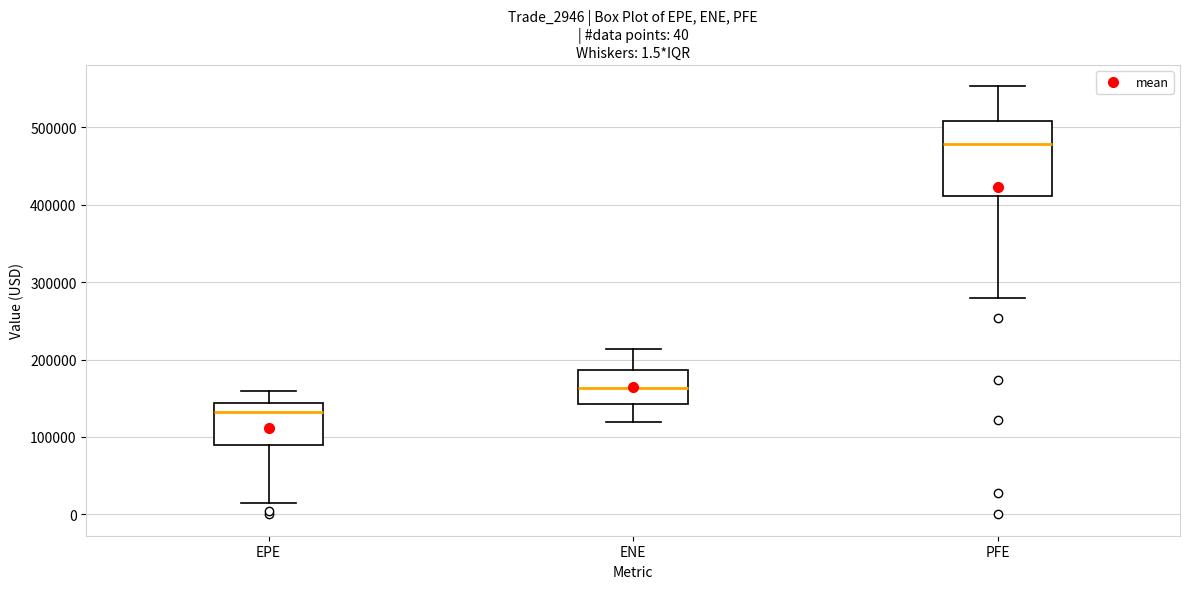

Comparing the boxes themselves (not the whiskers), which one is the tallest?

PFE